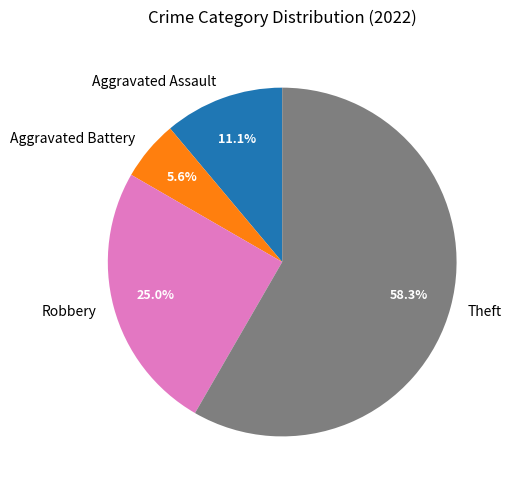

Between Robbery and Aggravated Assault, which is larger?

Robbery